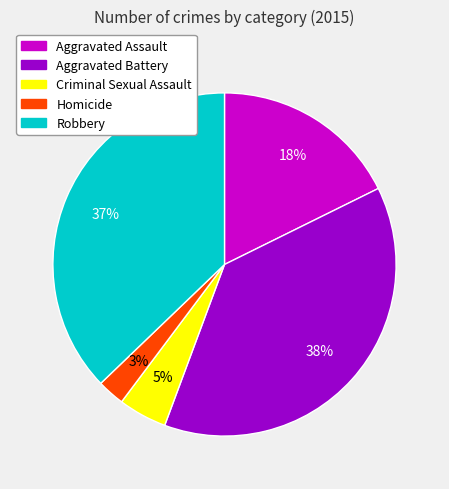

Combined, do Aggravated Battery and Robbery account for over 50%?

Yes